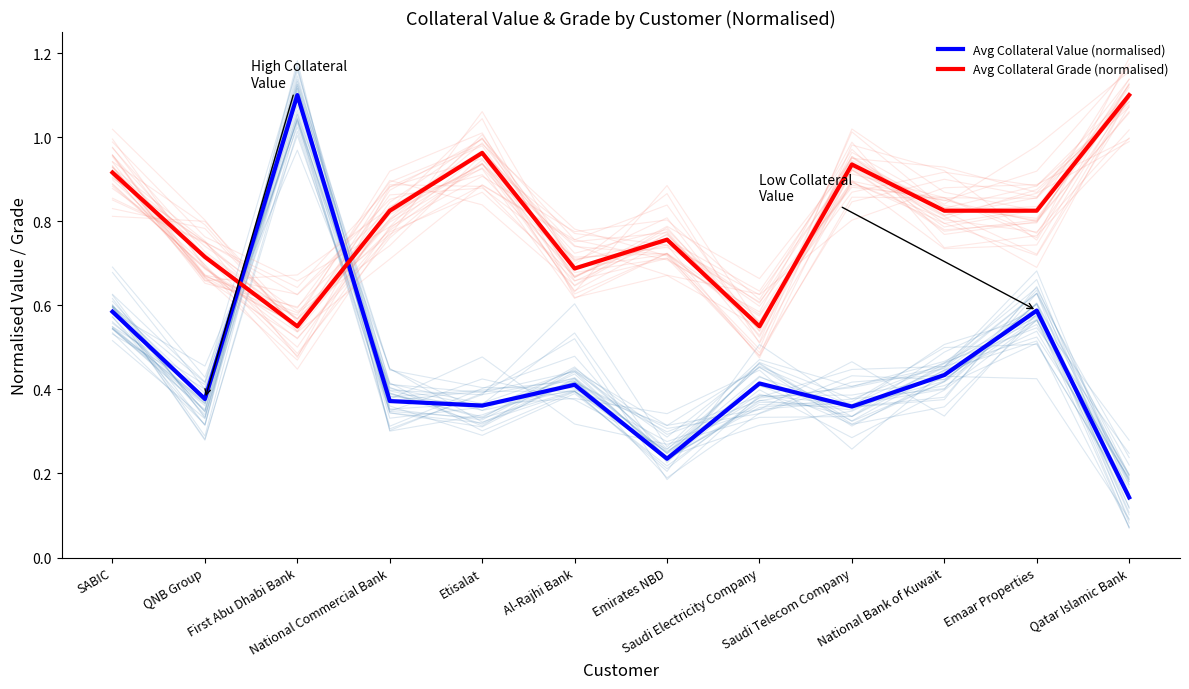

What are all the series names shown in the legend?

Avg Collateral Value (normalised), Avg Collateral Grade (normalised)